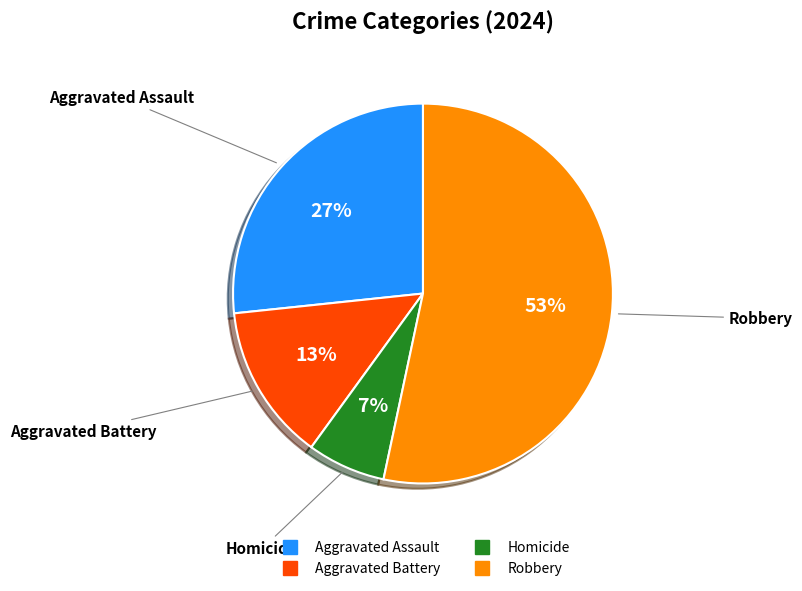

What percentage is the Robbery slice, to the nearest percent?

53%